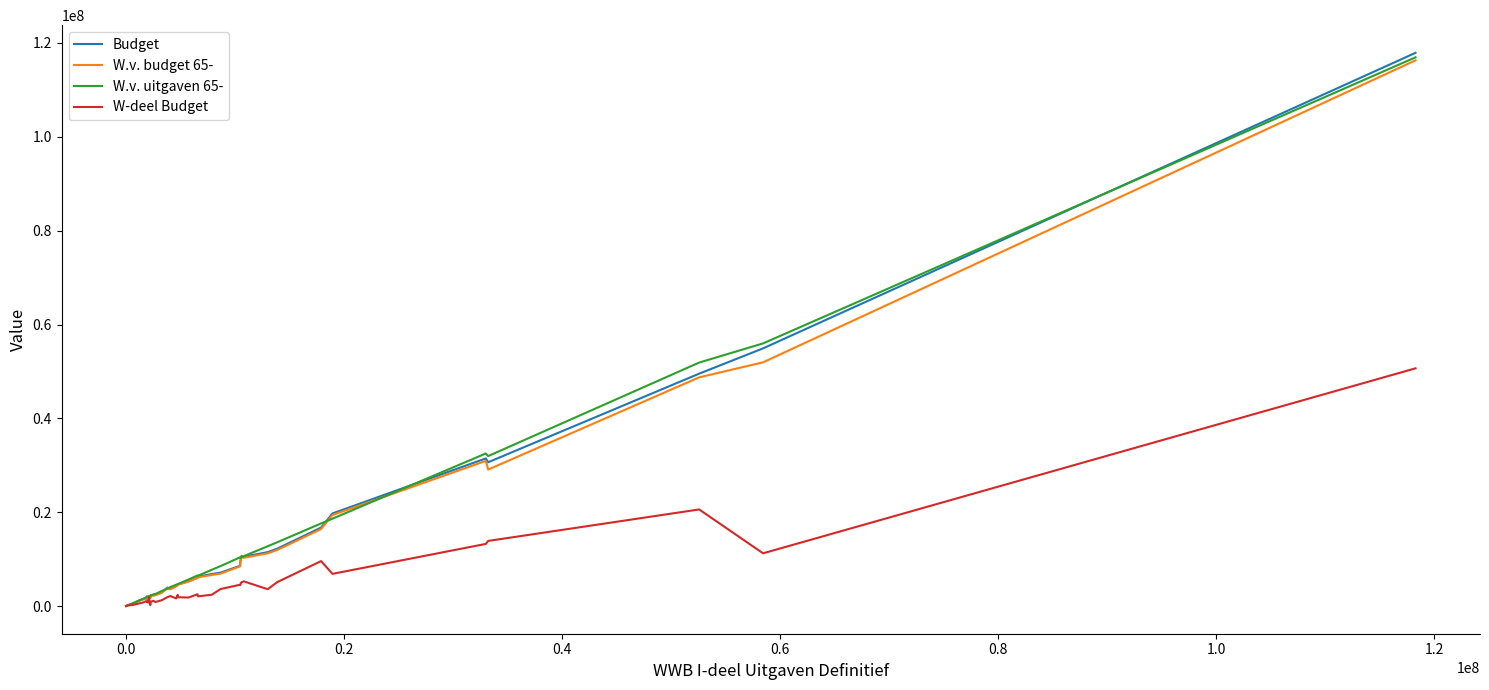

What is the greatest value displayed?

117888551.3